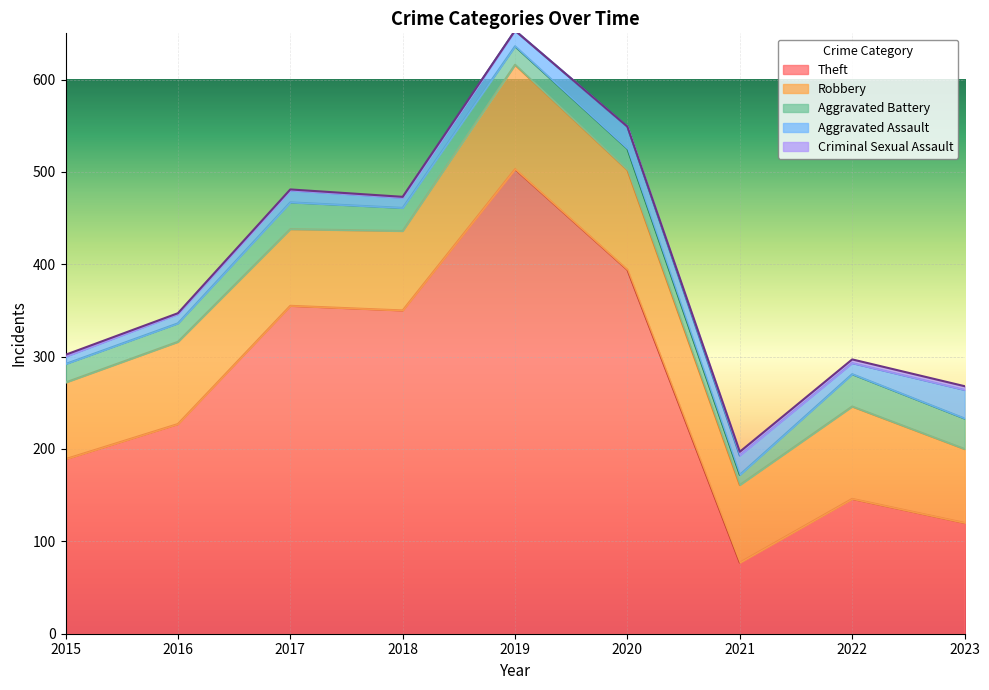

Is the value of Theft at 2020 greater than the value of Criminal Sexual Assault at 2018?

Yes